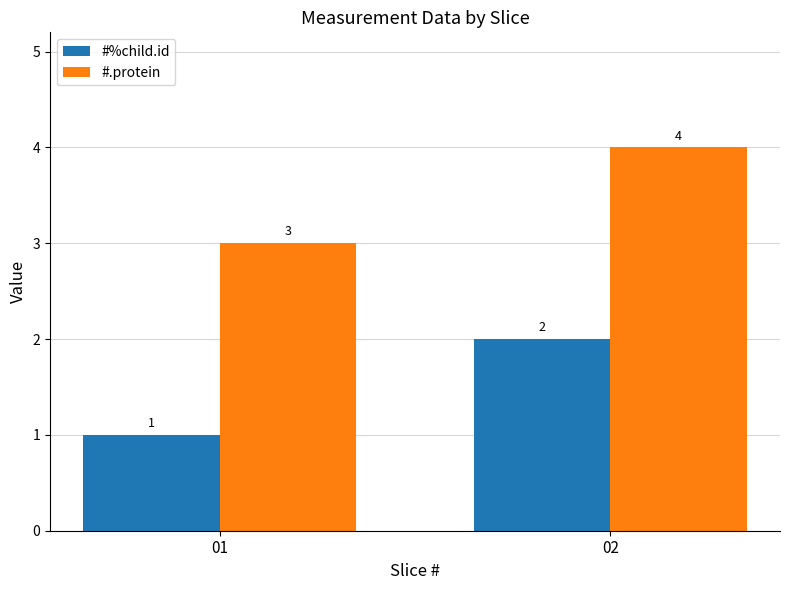

At which label is #%child.id closest to 1?

01